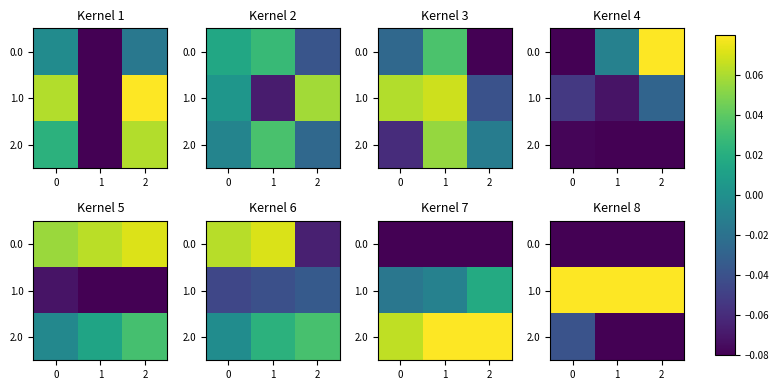

At how many categories does at least one series exceed 0?

3